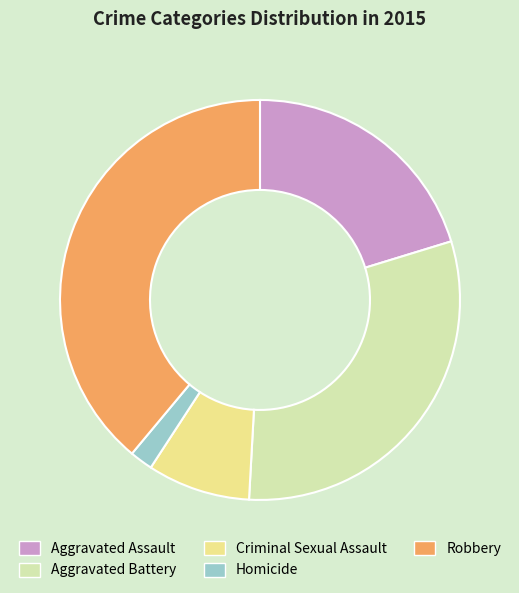

Do Aggravated Assault and Robbery together represent more than half of the pie?

Yes